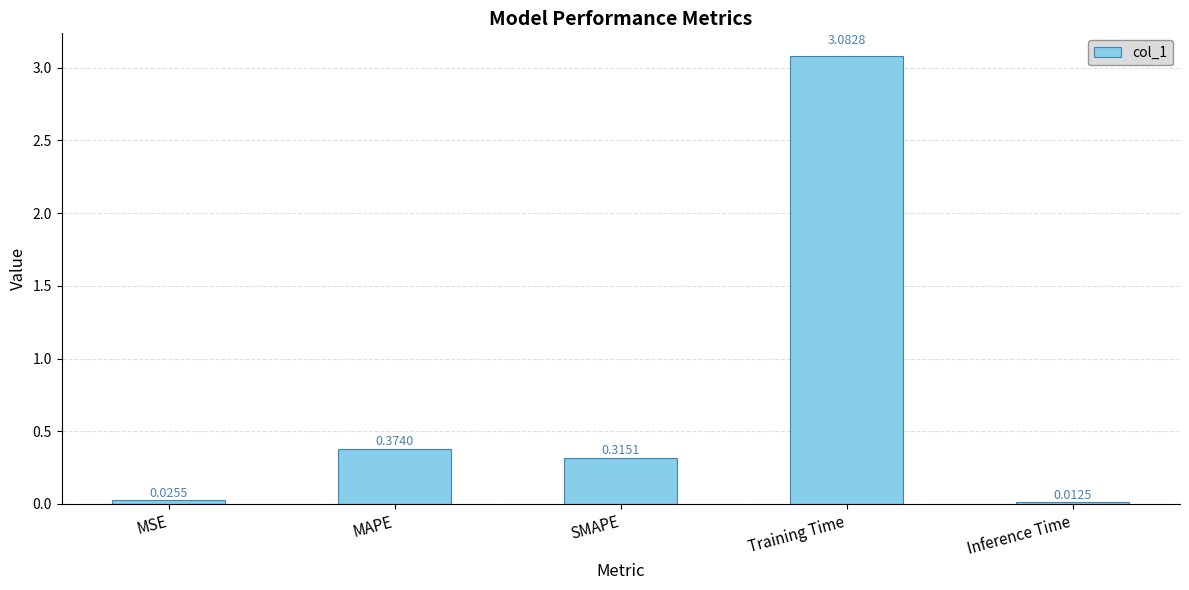

What is the average value?

0.8